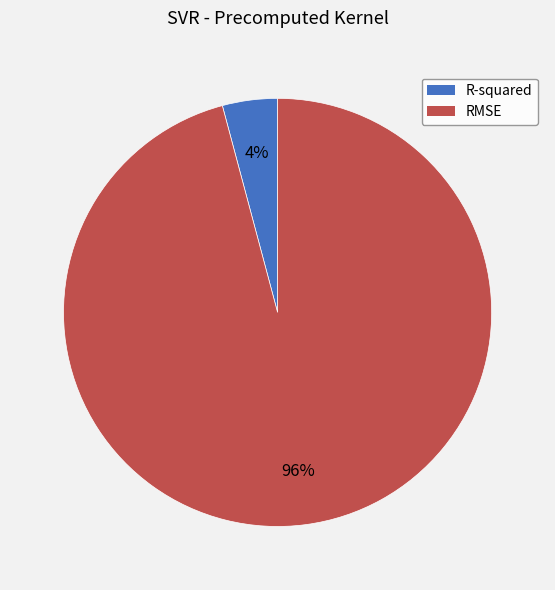

Do RMSE and R-squared together represent more than half of the pie?

Yes